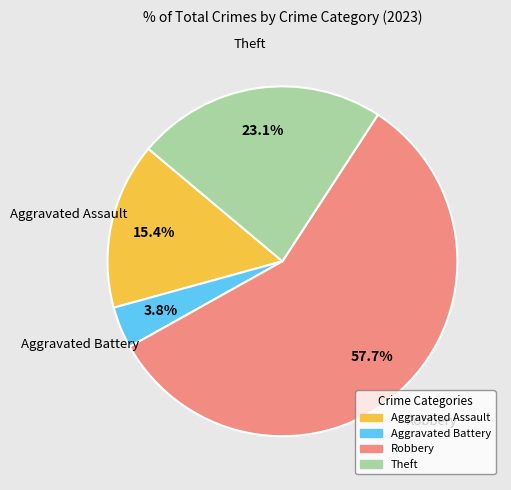

Rank the categories by value from lowest to highest.

Aggravated Battery, Aggravated Assault, Theft, Robbery